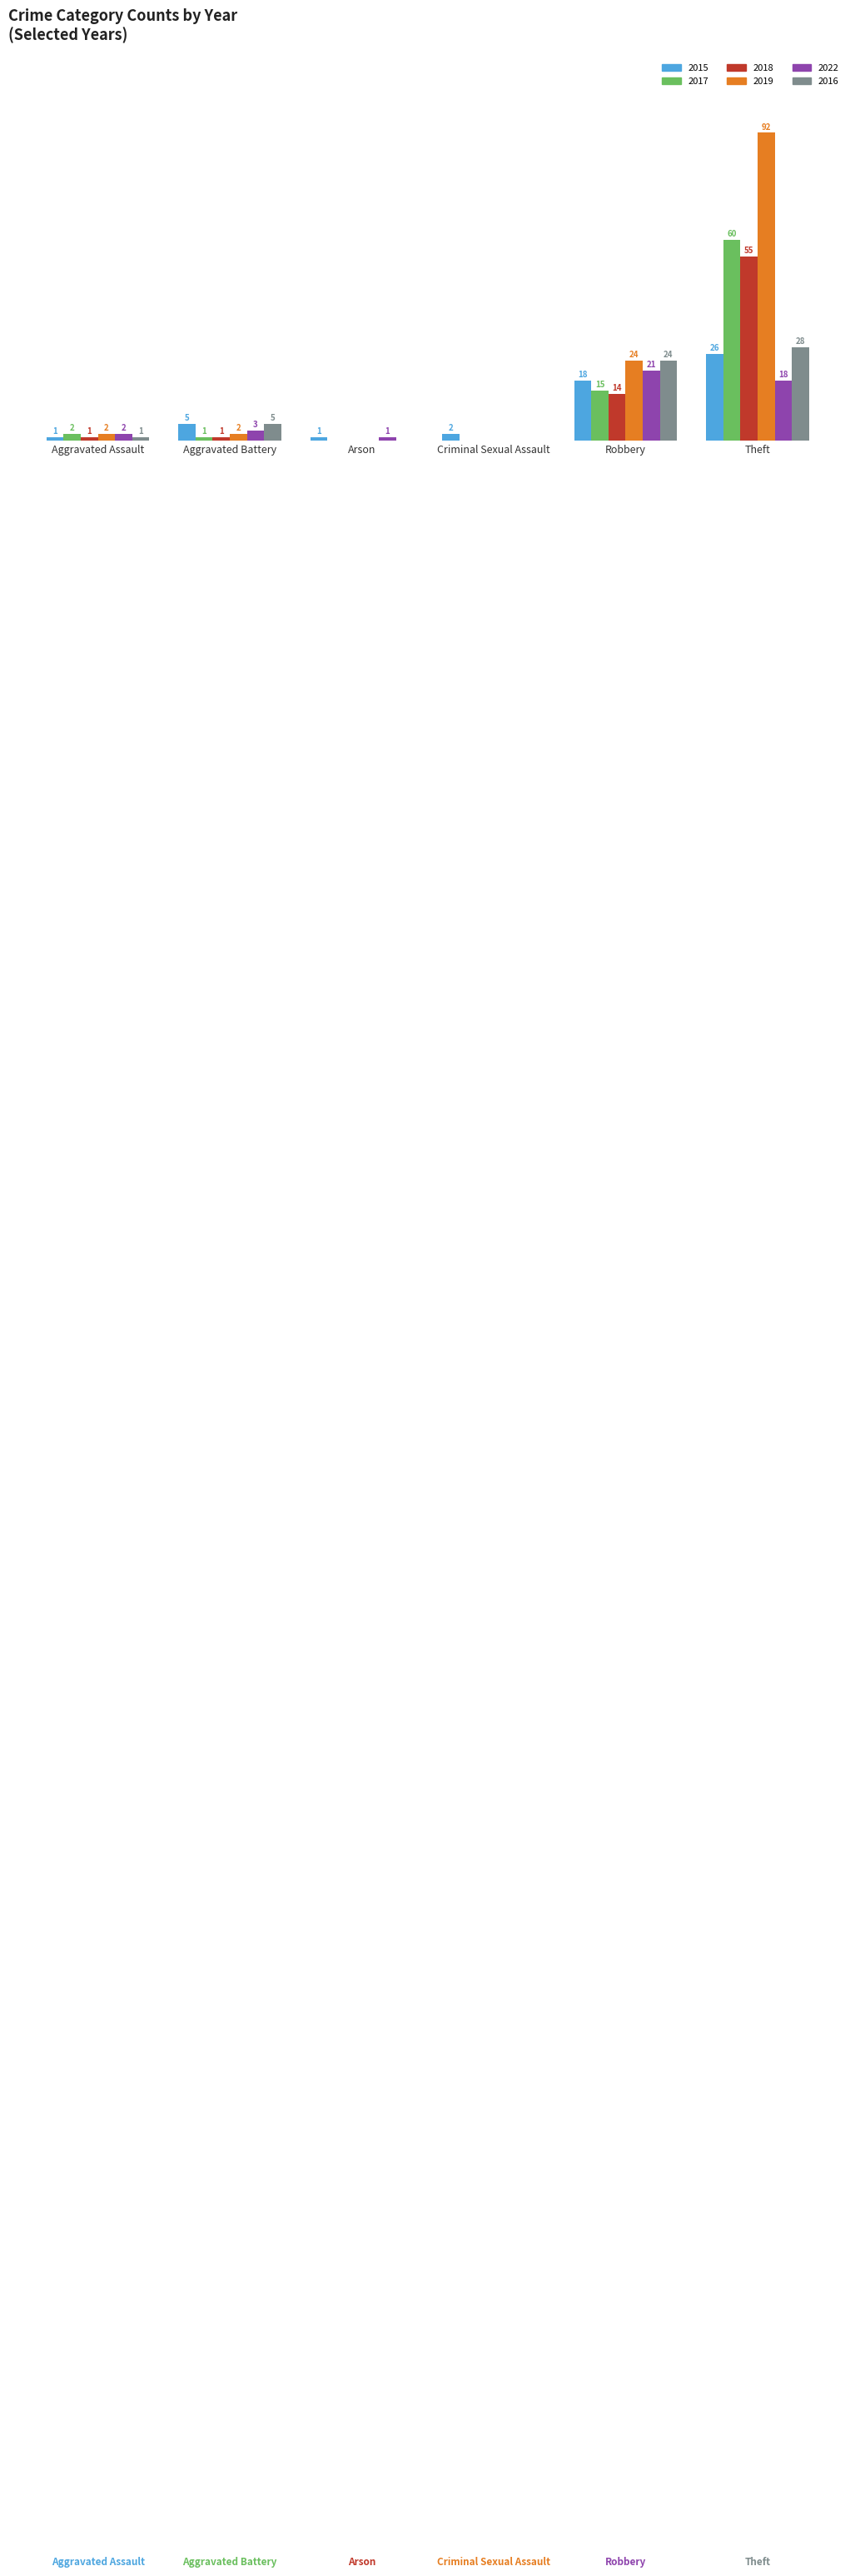

At which category does the chart reach its peak across all series?

Theft